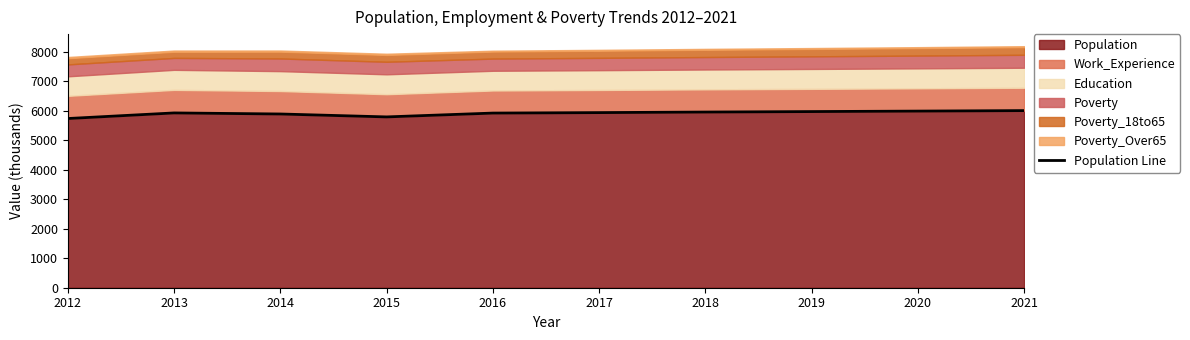

Read the value at 2015.

5794